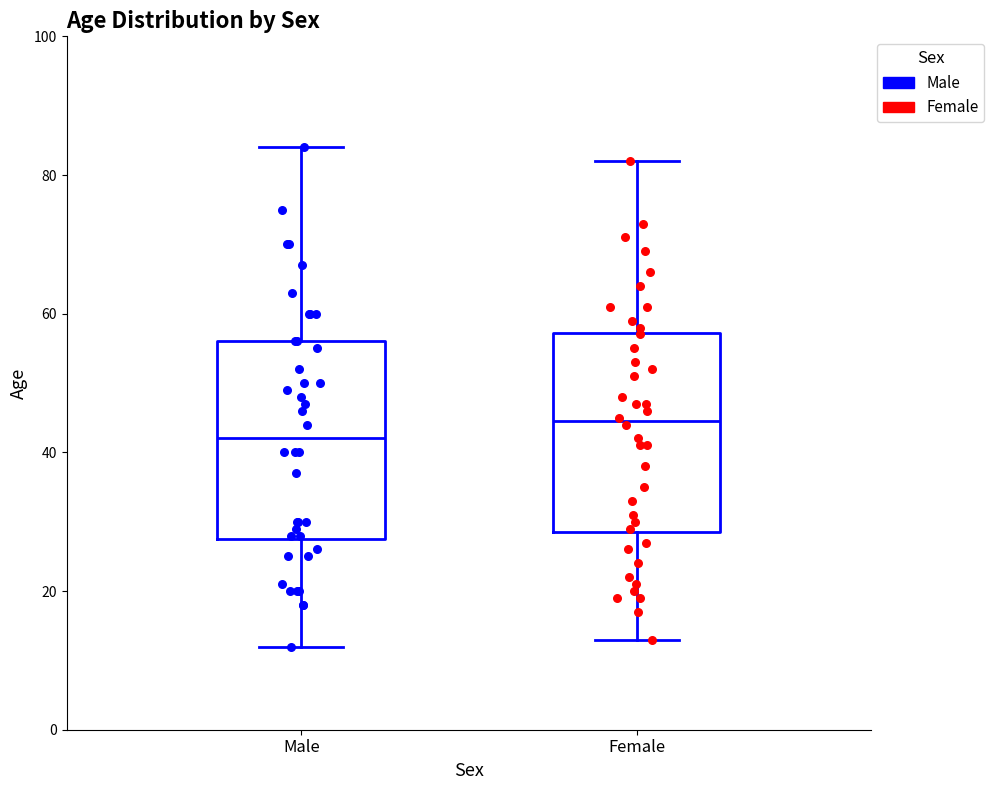

Reading left to right, read every box against the y-axis: the position of its median line, the range the box covers, and the ends of its whiskers. The values are not printed on the chart, so give them approximately, as read against the axis.

Male: median 42, box 28 to 56, whiskers 12 to 84
Female: median 44, box 28 to 58, whiskers 14 to 82